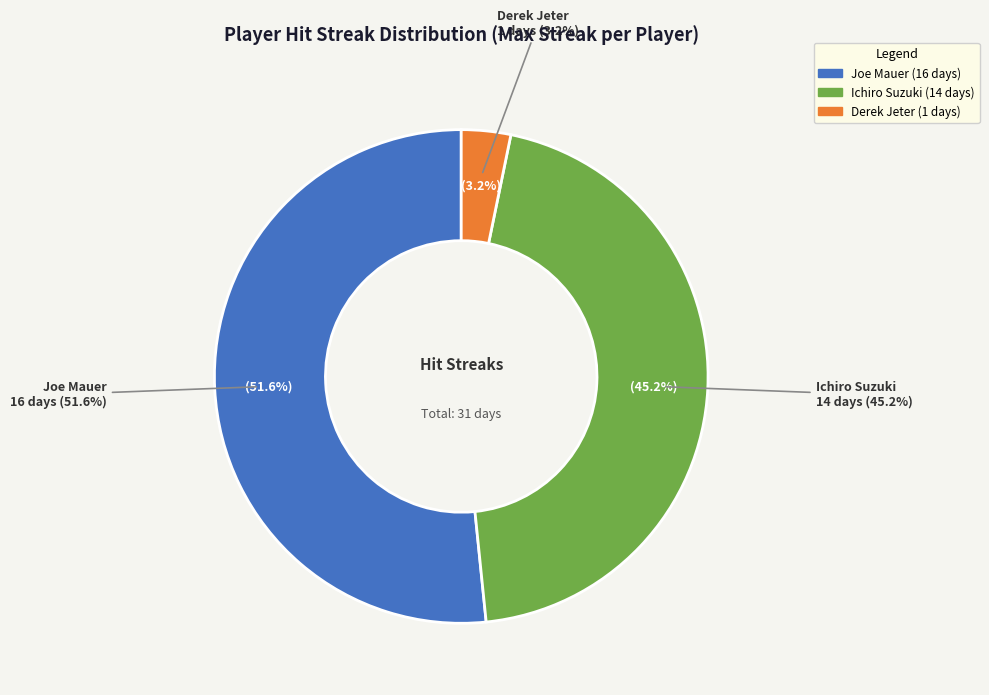

What percentage is the Derek Jeter slice, to the nearest percent?

3%